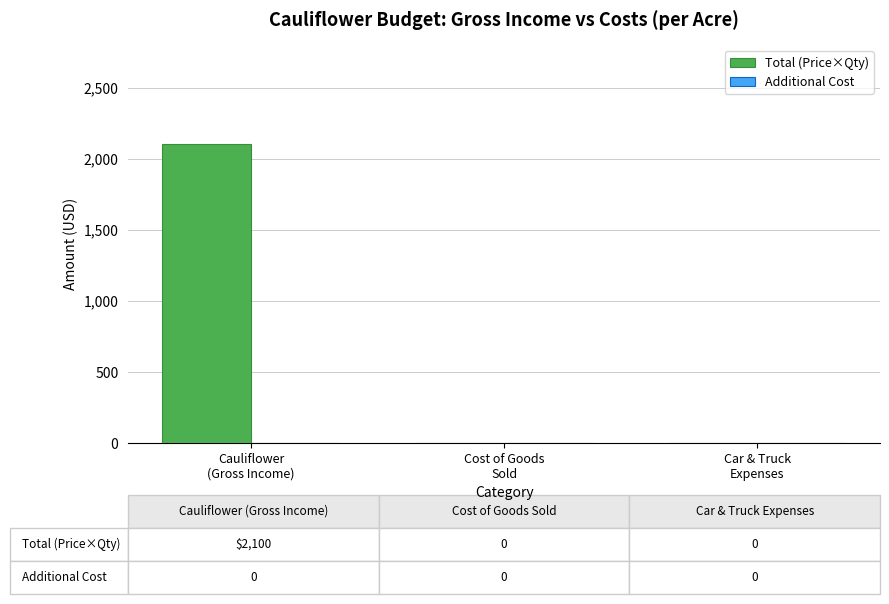

What is the sum of all values?

2100